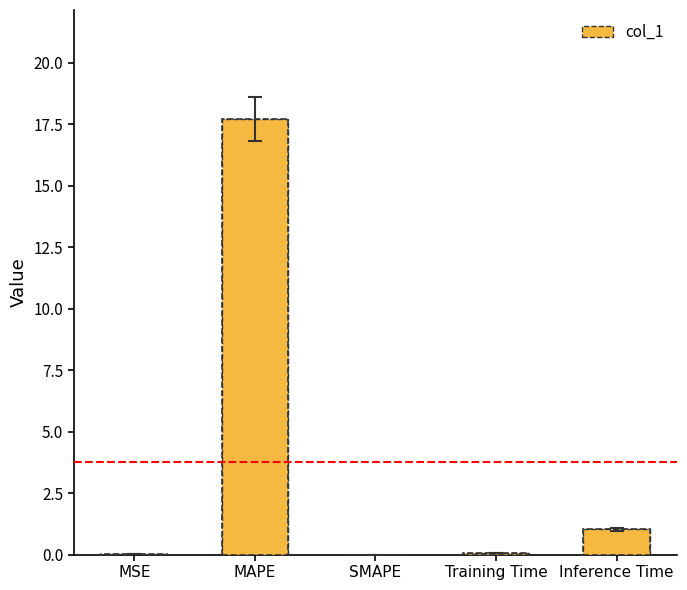

True or false: the data shows 11.5 at MAPE.

False